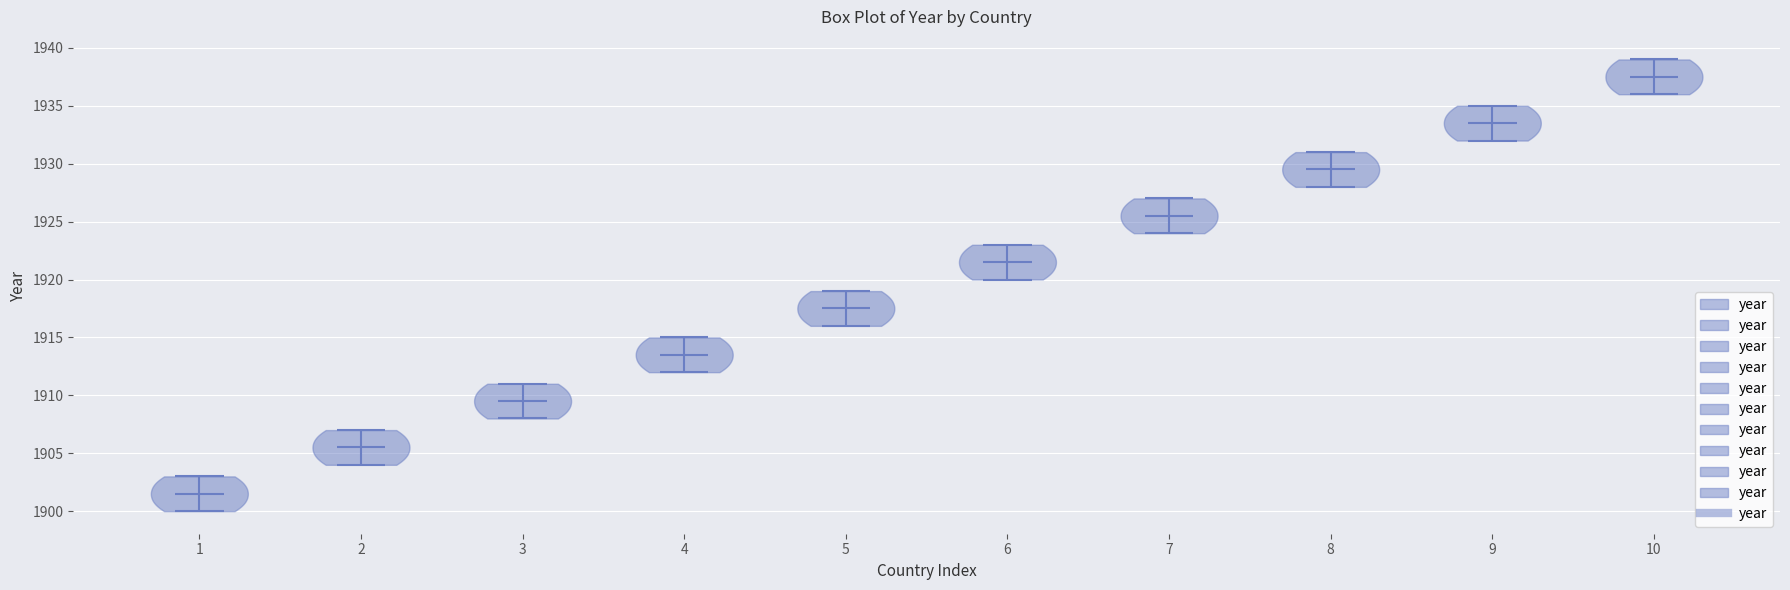

Where does the median line of the violin at x = 7 sit on the y-axis? The values are not printed on the chart, so give them approximately, as read against the axis.

1925.5